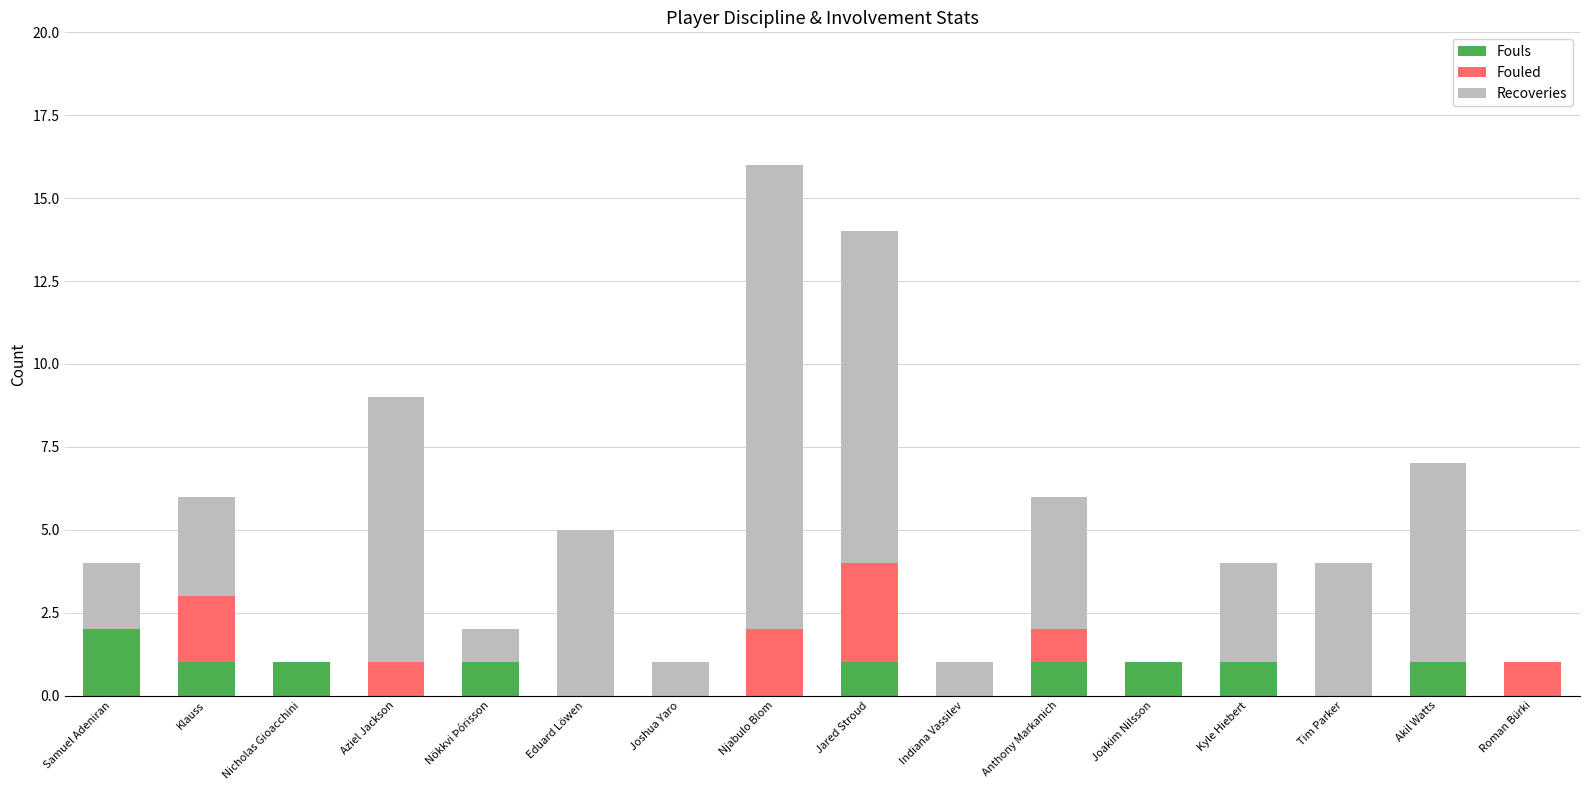

At which category is the sum across all series the highest?

Njabulo Blom